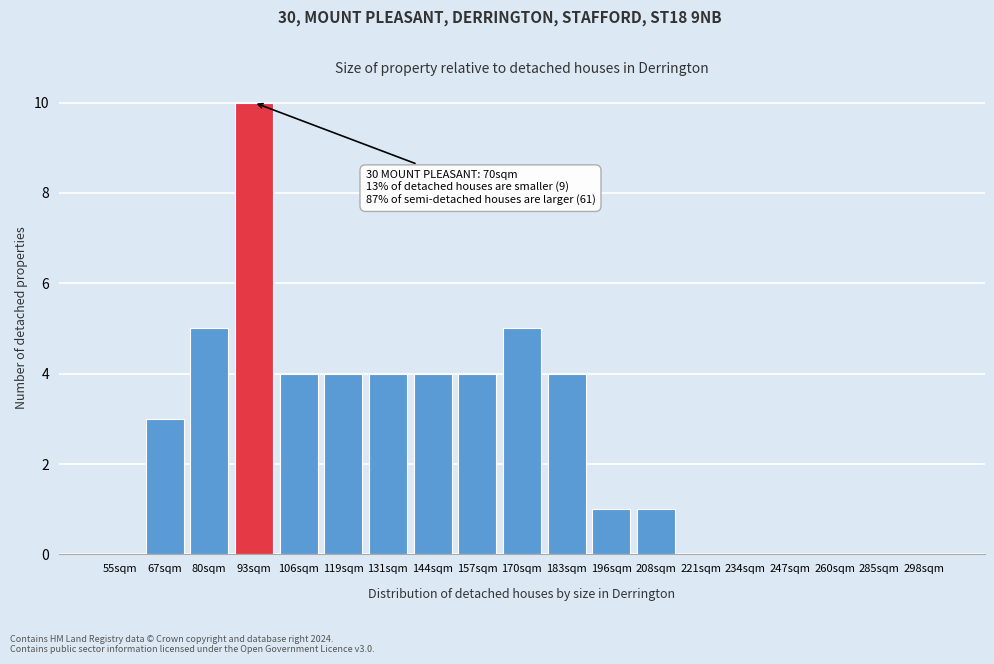

Reading left to right, transcribe all the data shown in this chart.

55sqm=0	67sqm=3	80sqm=5	93sqm=10	106sqm=4	119sqm=4	131sqm=4	144sqm=4	157sqm=4	170sqm=5	183sqm=4	196sqm=1	208sqm=1	221sqm=0	234sqm=0	247sqm=0	260sqm=0	285sqm=0	298sqm=0